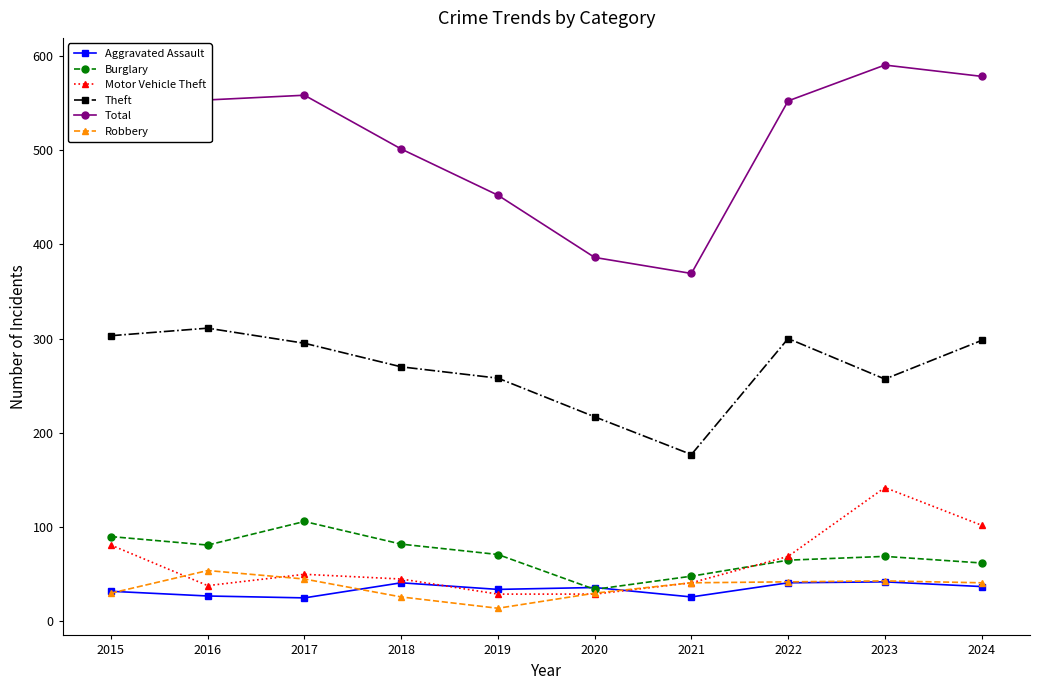

The value of Theft at 2018 is 80. True or false?

False